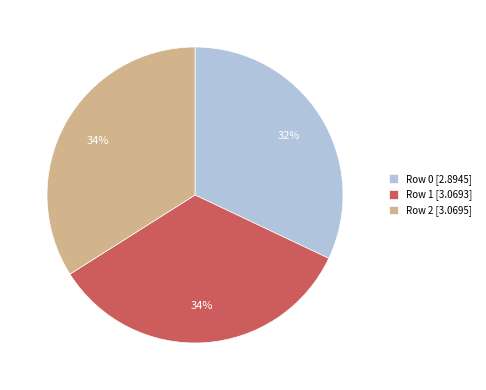

To the nearest percent, what is the difference between the Row 0 and Row 1 slice percentages?

2%